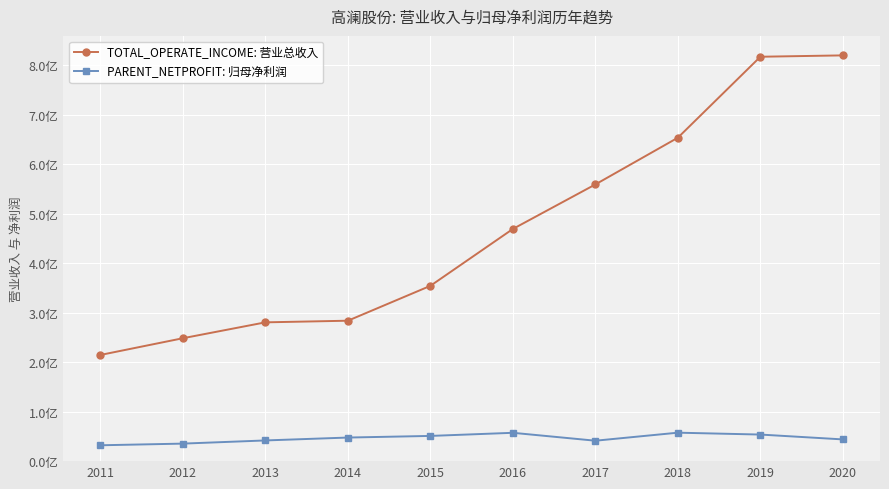

What are all the series names shown in the legend?

TOTAL_OPERATE_INCOME: 营业总收入, PARENT_NETPROFIT: 归母净利润